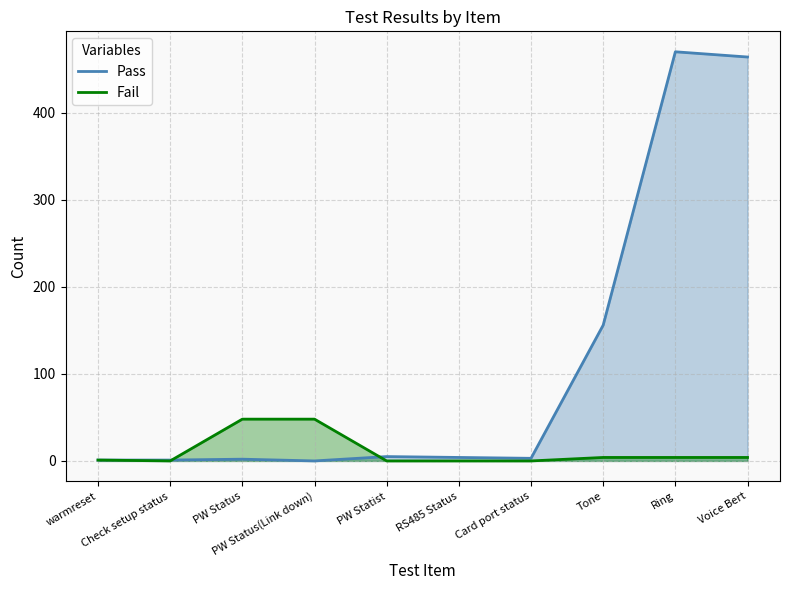

What are all the series names shown in the legend?

Pass, Fail